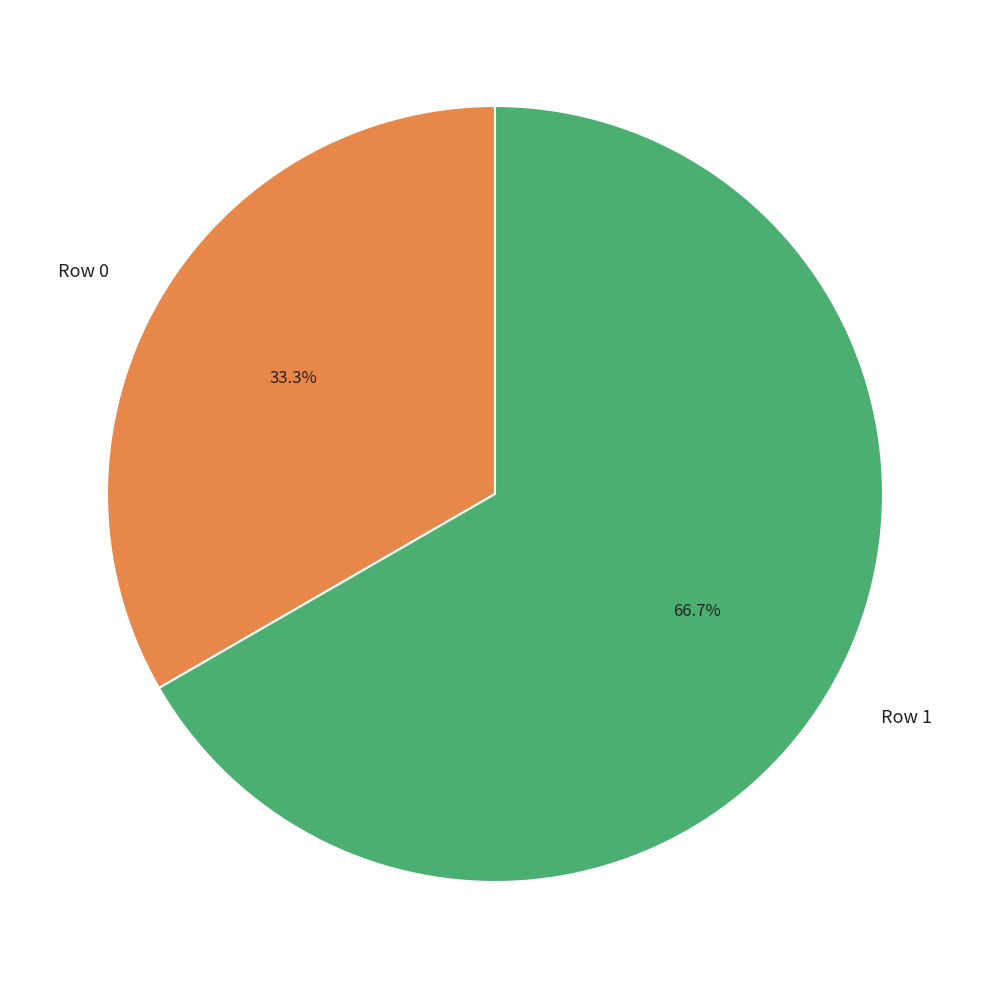

Is Row 1 the majority of the pie?

Yes